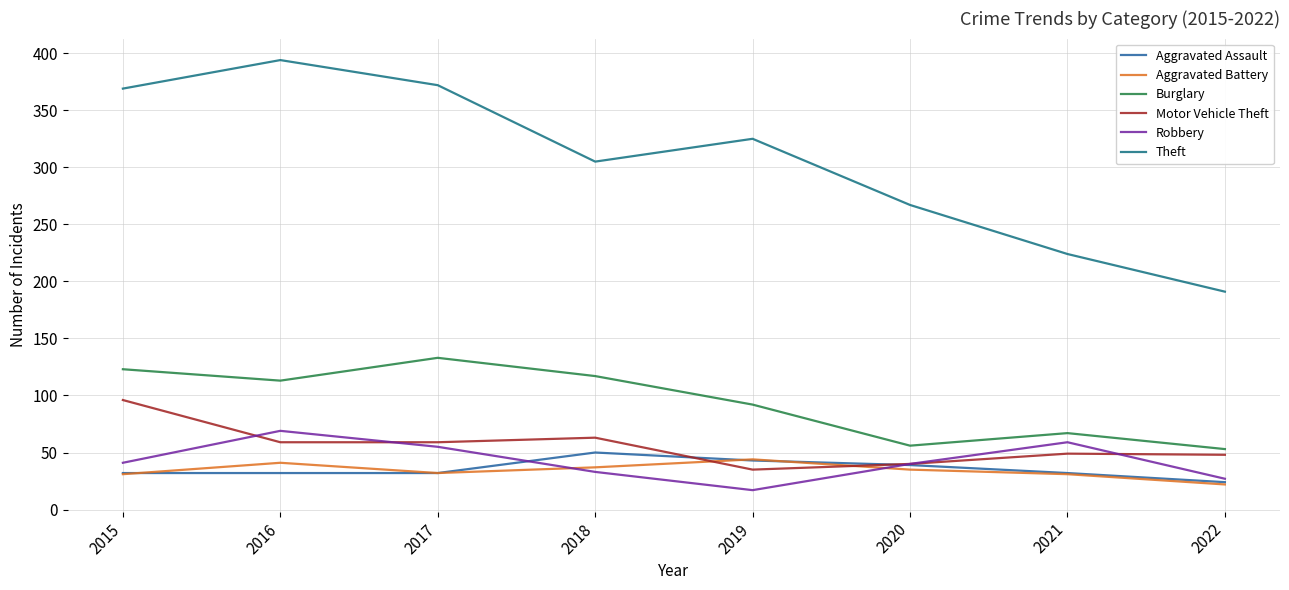

Where is Burglary nearest to the value 93?

2019